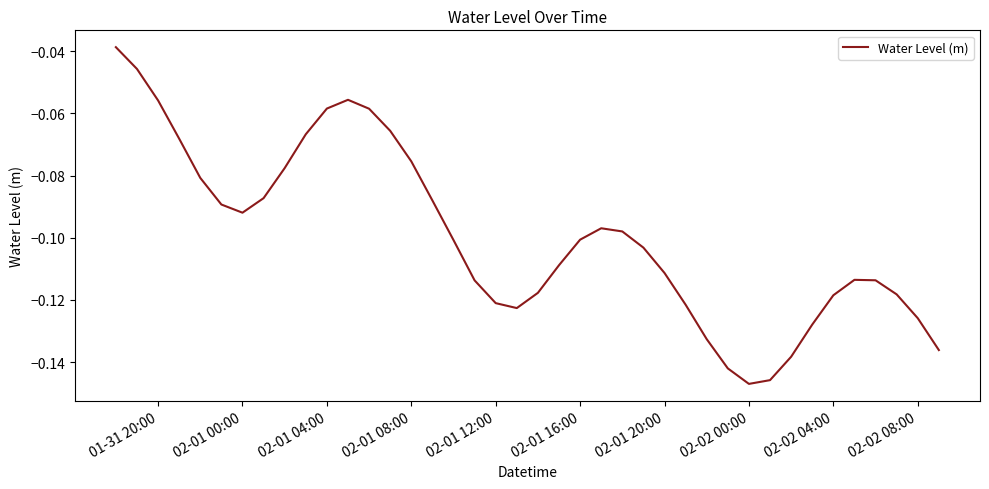

How many lines are shown in the chart?

1